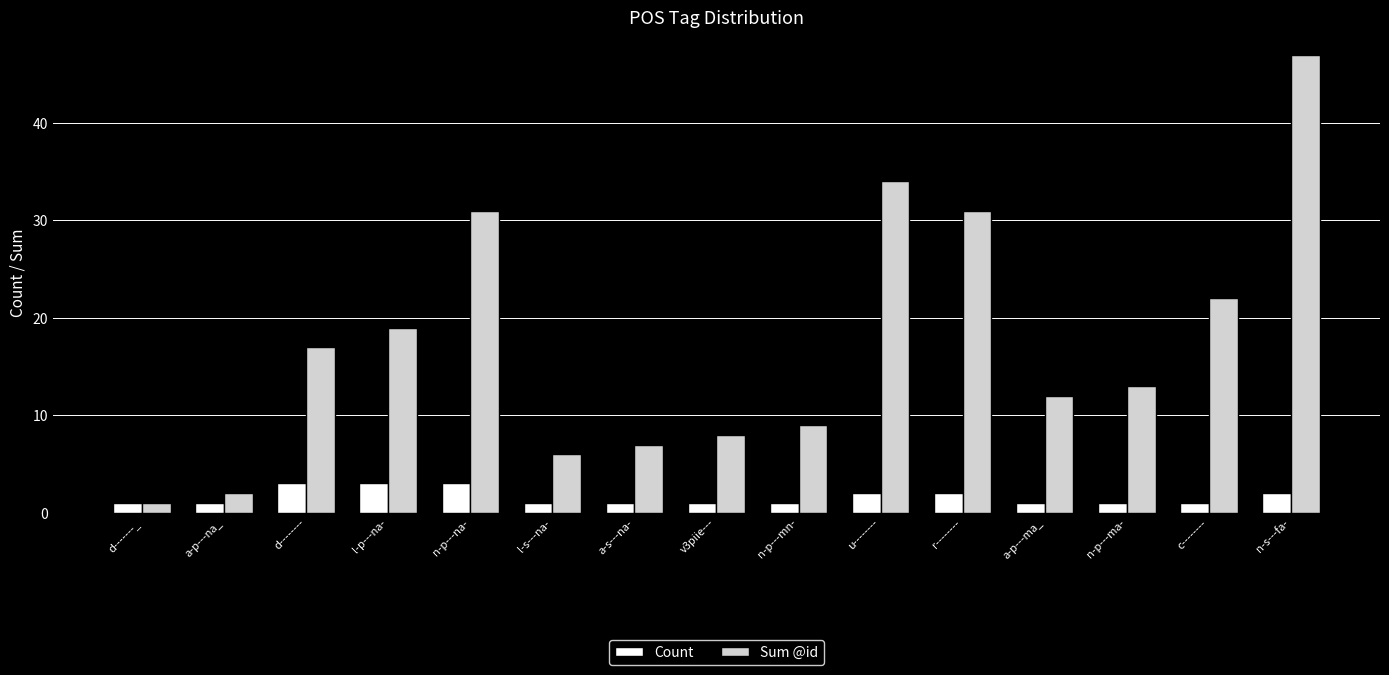

What are all the series names shown in the legend?

Count, Sum @id